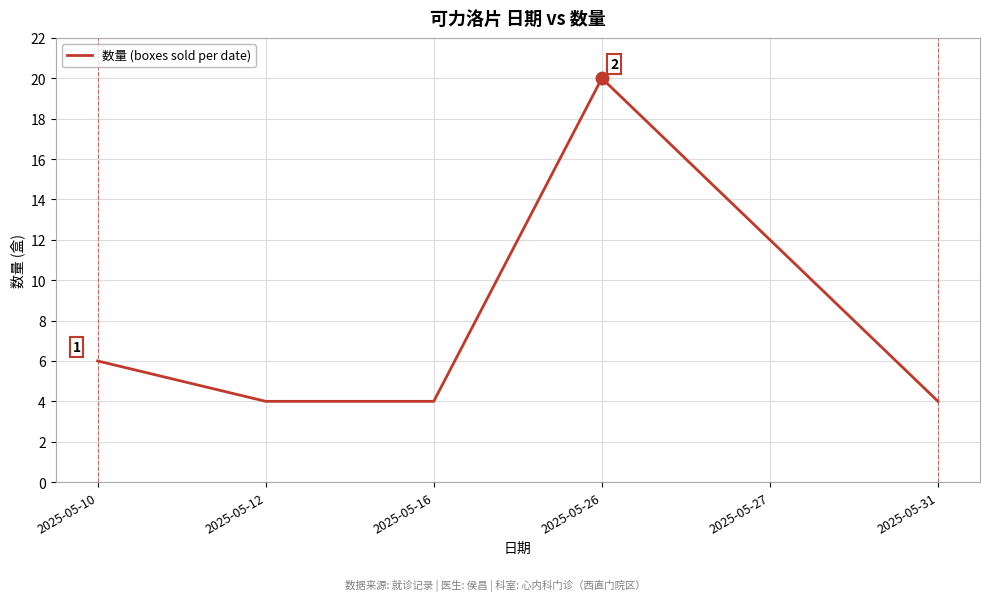

Reading left to right, transcribe all the data shown in this chart.

6	4	4	20	12	4